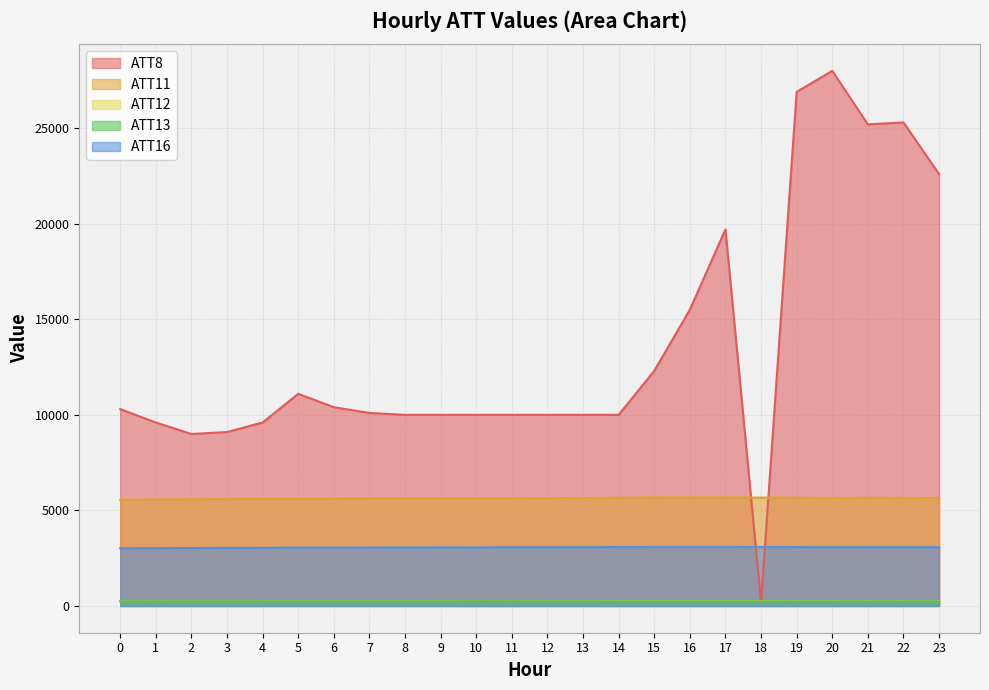

What is the value of the ATT13 point at the 1st from the left?

244.1